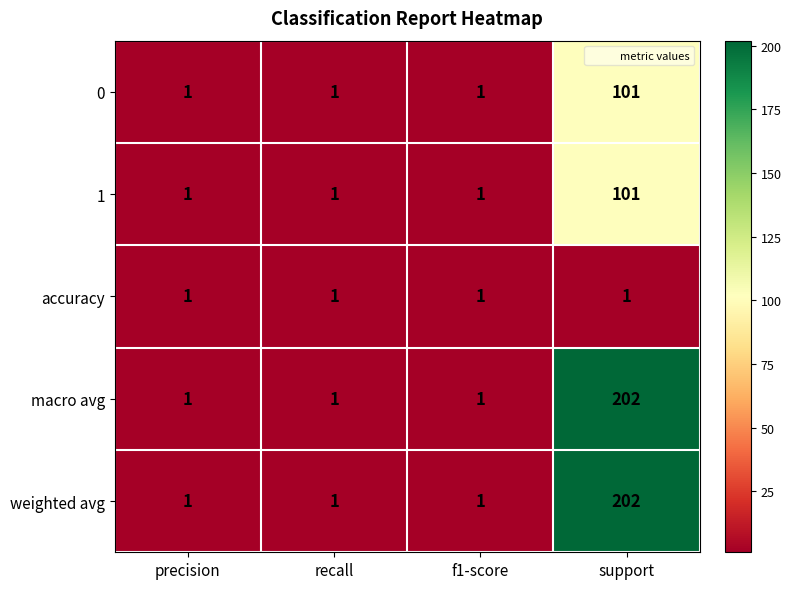

At how many categories does at least one series exceed 33?

1